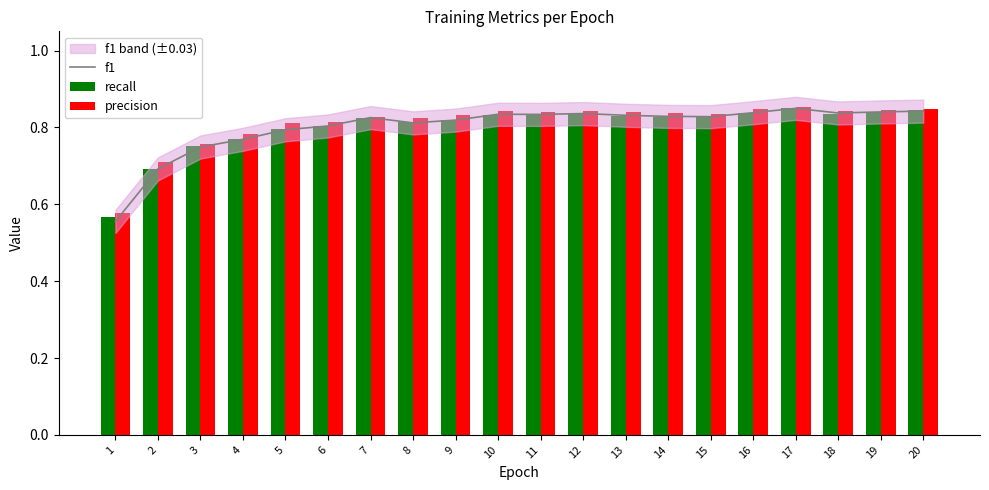

At how many categories does at least one series exceed 0?

20